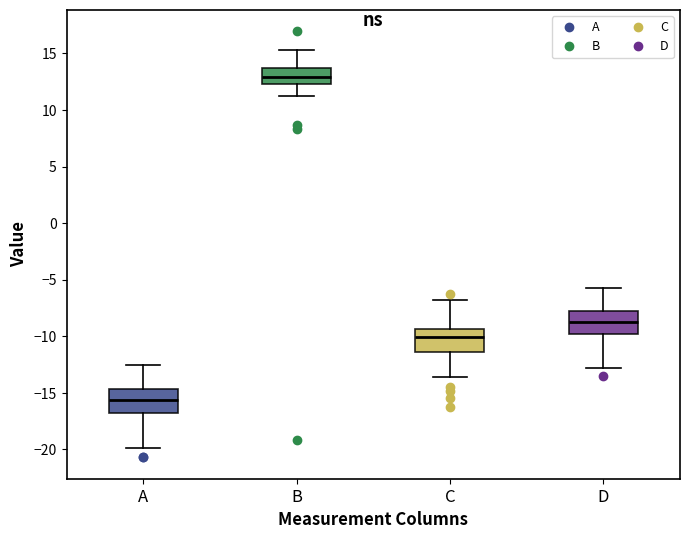

Which box has the highest median line?

B